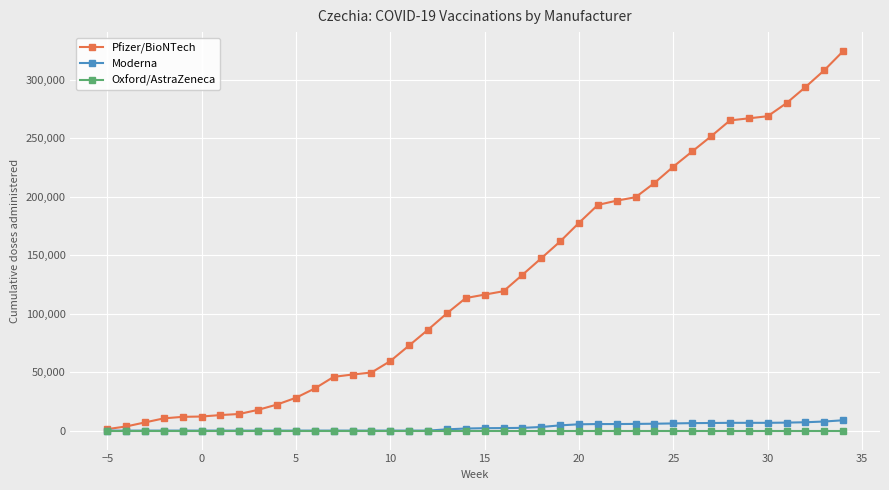

Count the number of data series in this chart.

3